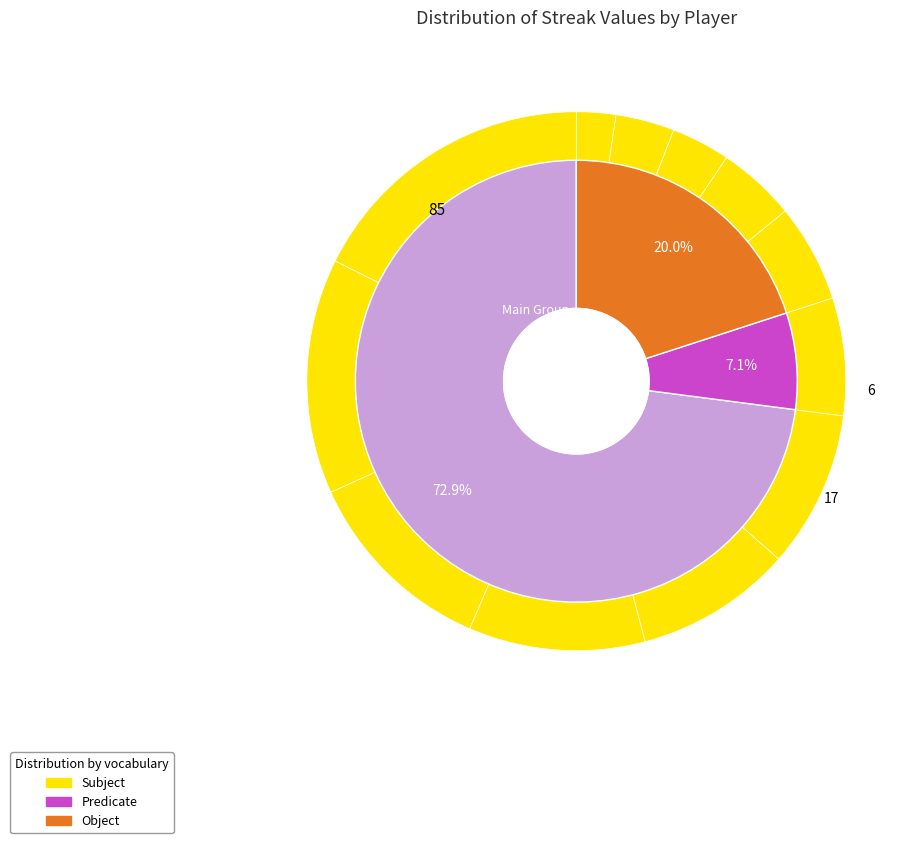

How many segments does this pie chart have?

14